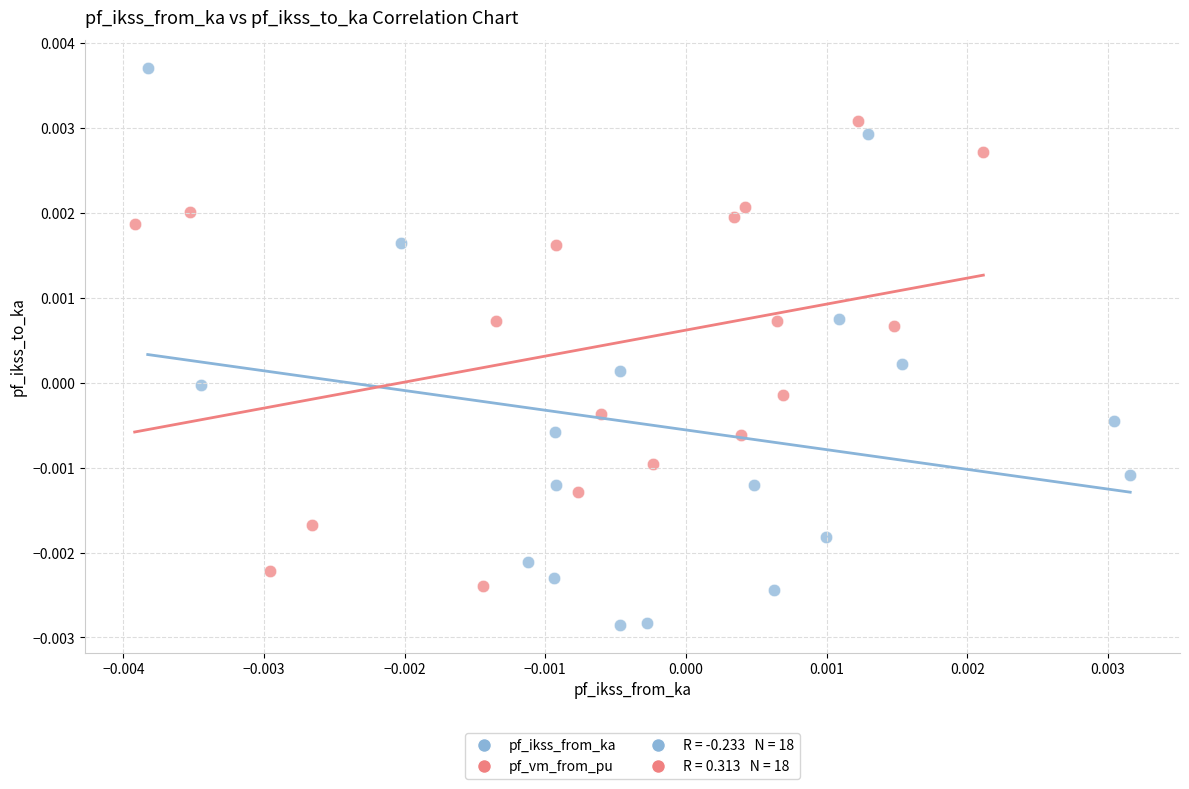

Which series contains the highest Y value?

pf_ikss_from_ka